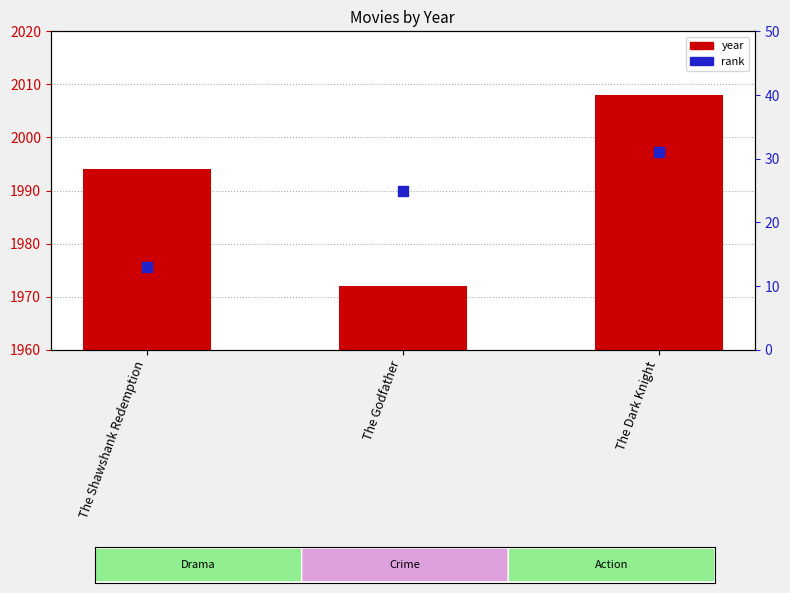

What is the total value across all series at The Godfather?

1997